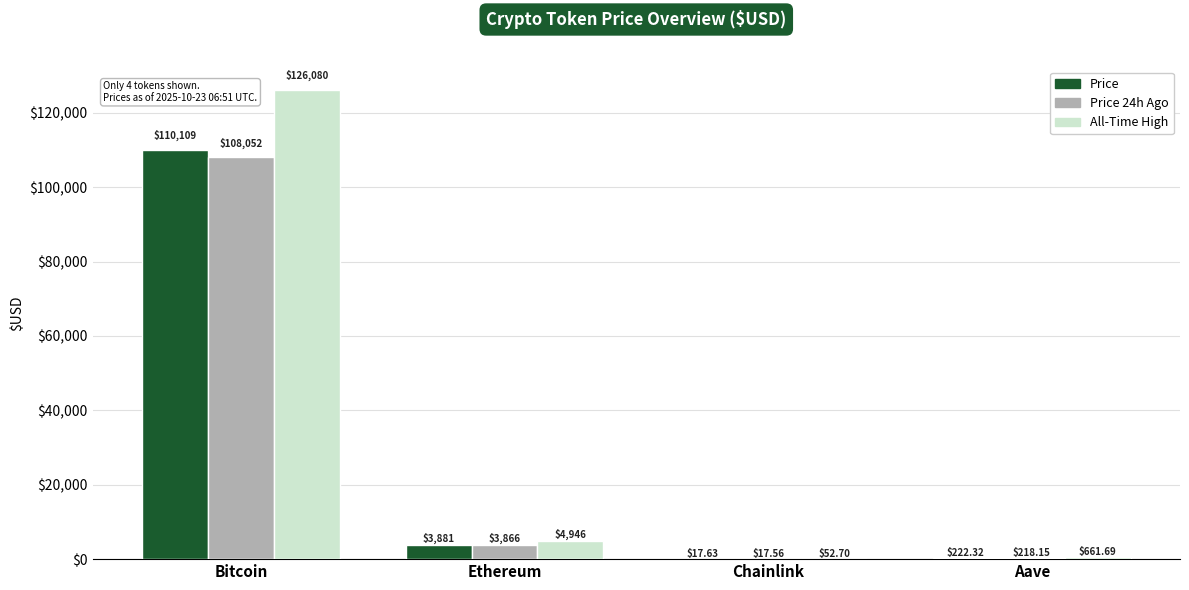

What is the difference between the Price values at Bitcoin and Aave?

109886.7